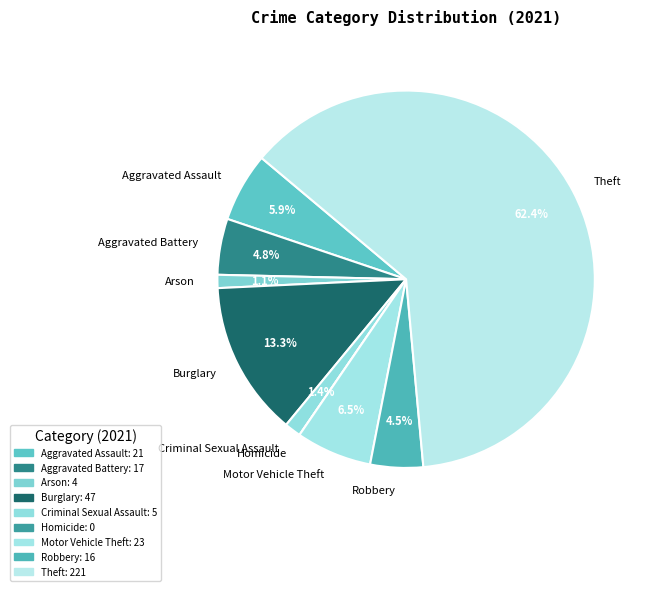

The Motor Vehicle Theft slice represents 12% of the pie. True or false?

False